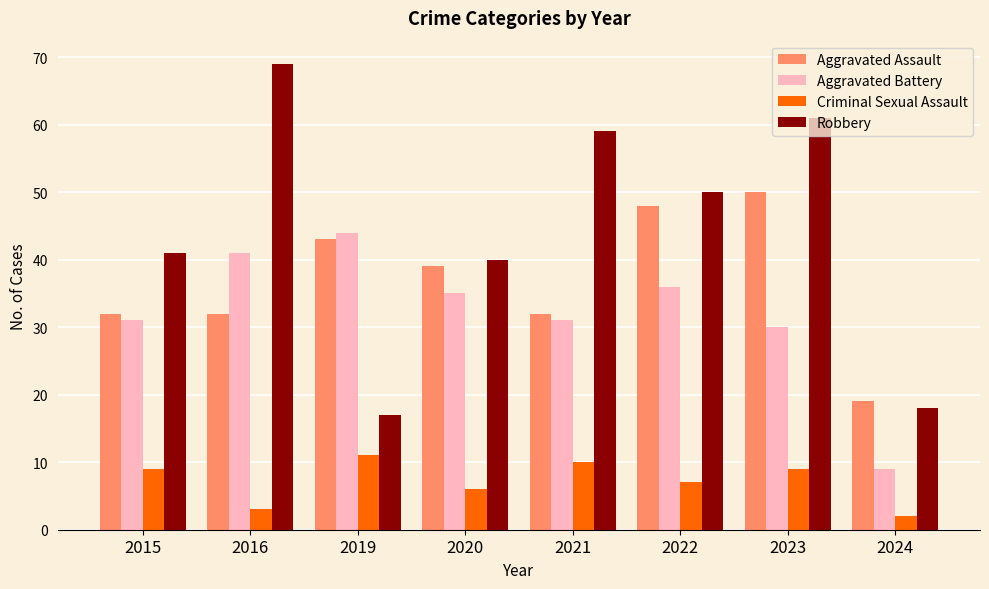

The value of Robbery at 2016 is 102. True or false?

False